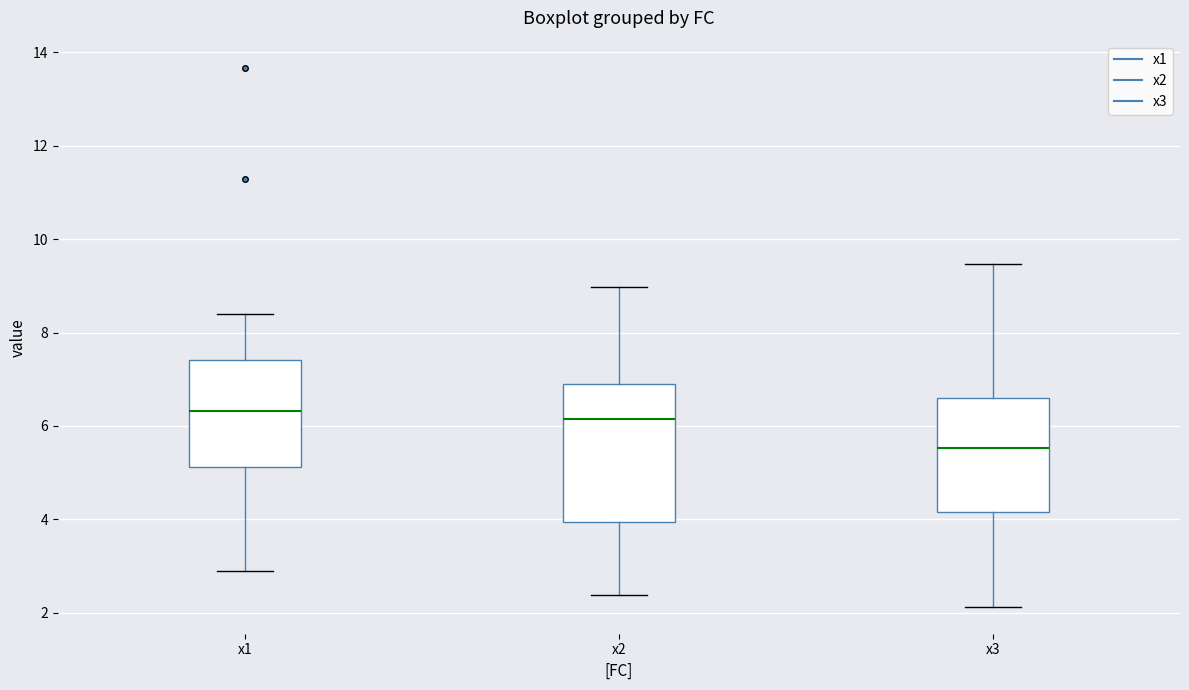

Reading left to right, read every box against the y-axis: the position of its median line, the range the box covers, and the ends of its whiskers. The values are not printed on the chart, so give them approximately, as read against the axis.

x1: median 6.4, box 5.2 to 7.4, whiskers 2.8 to 8.4
x2: median 6.2, box 4.0 to 6.8, whiskers 2.4 to 9.0
x3: median 5.6, box 4.2 to 6.6, whiskers 2.2 to 9.4